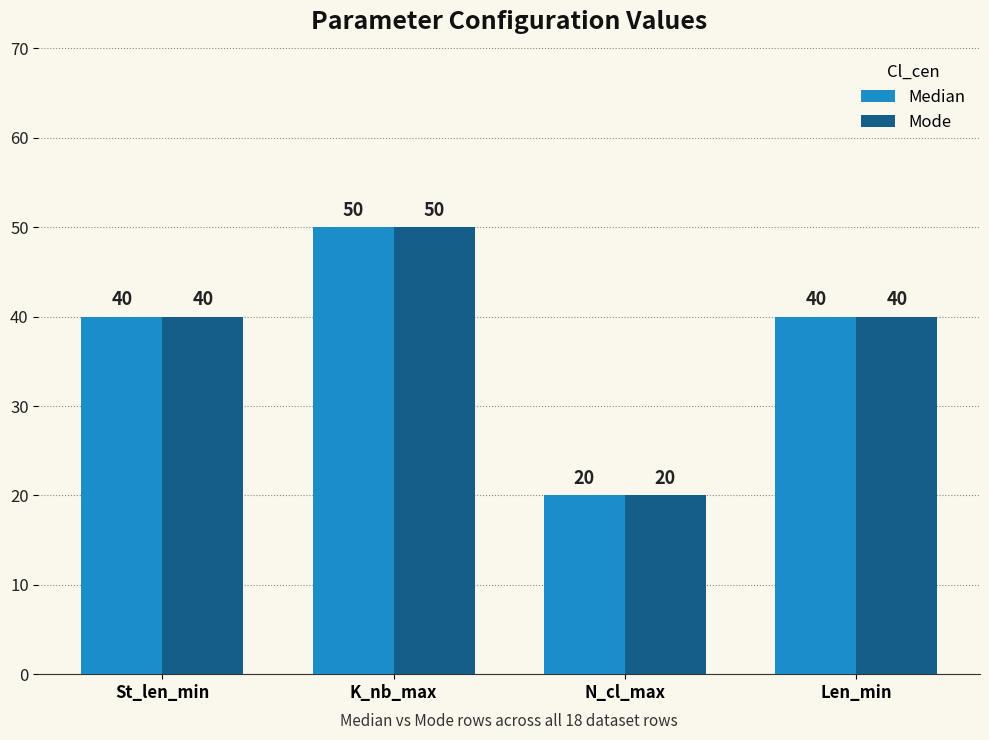

Reading right to left, transcribe all the data shown in this chart.

Median: Len_min=40	N_cl_max=20	K_nb_max=50	St_len_min=40
Mode: Len_min=40	N_cl_max=20	K_nb_max=50	St_len_min=40